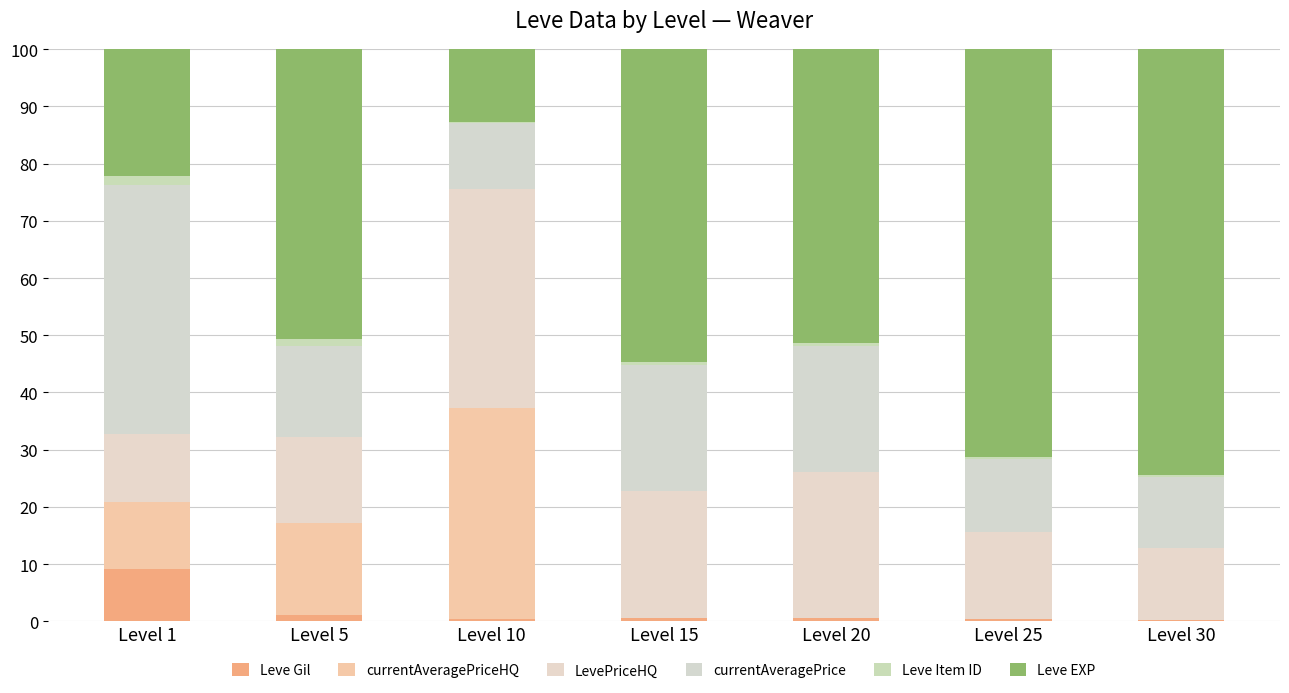

What is the total value across all series at Level 15?

100.0